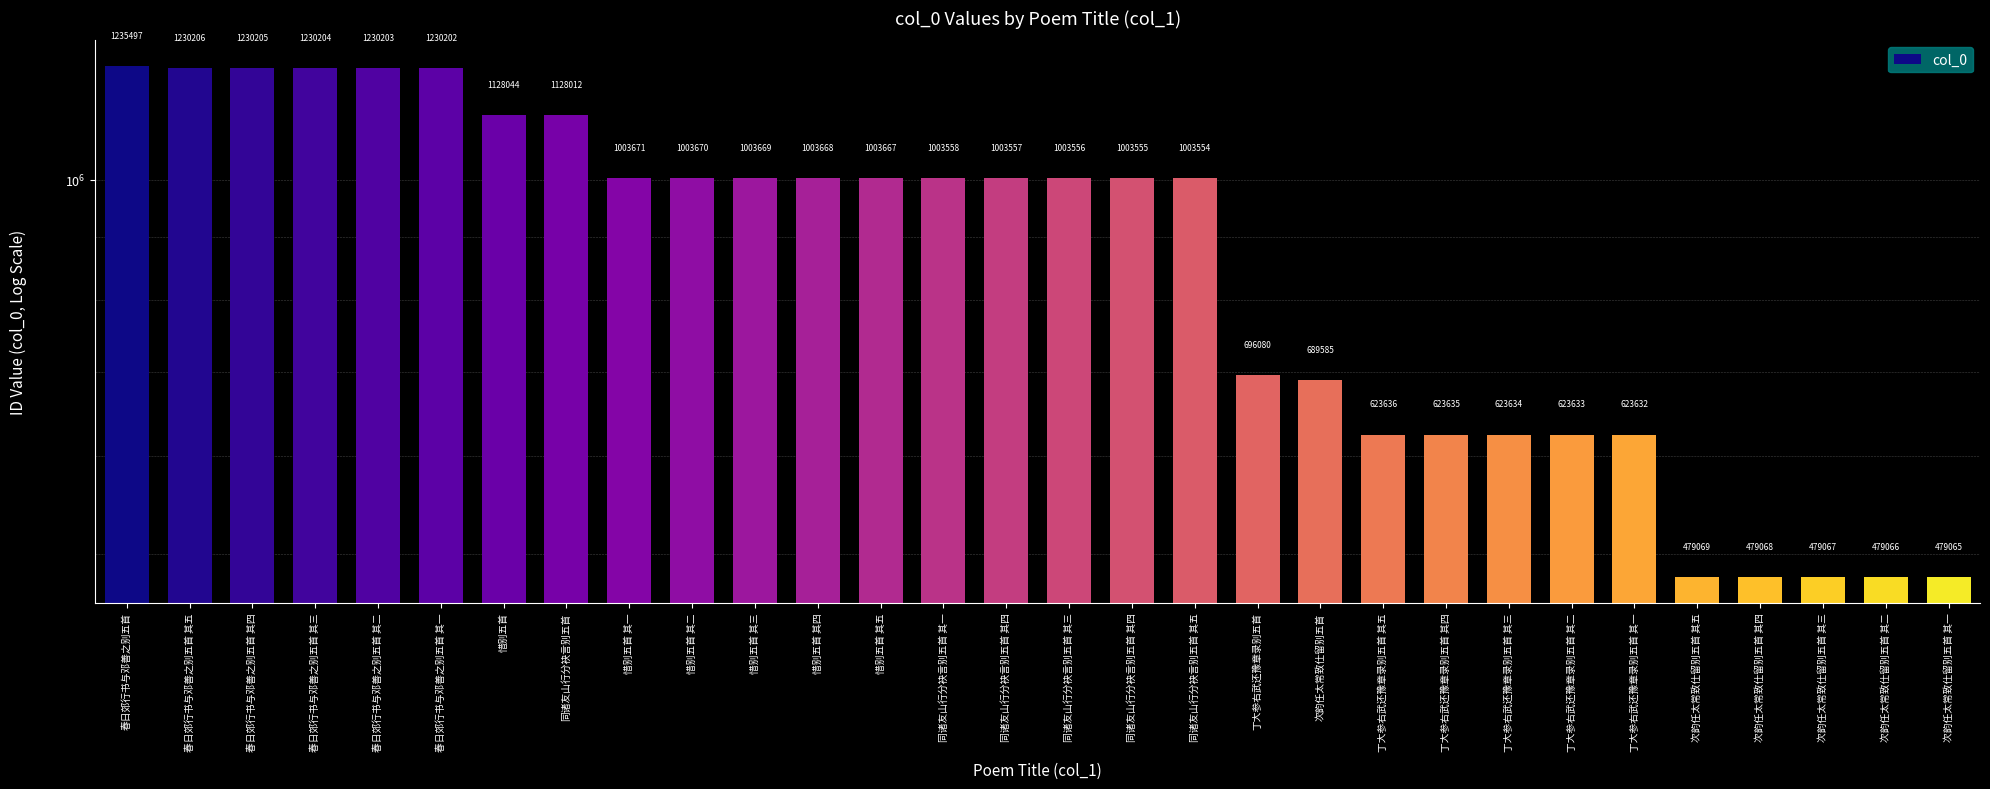

What is the label of the 30th bar from the left?

次韵任太常致仕留别五首 其一